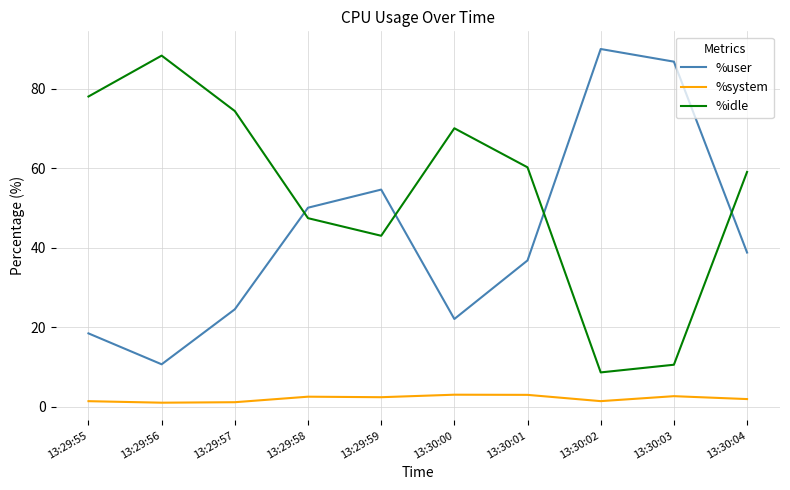

The value of %user at 13:29:58 is 50.1. True or false?

True